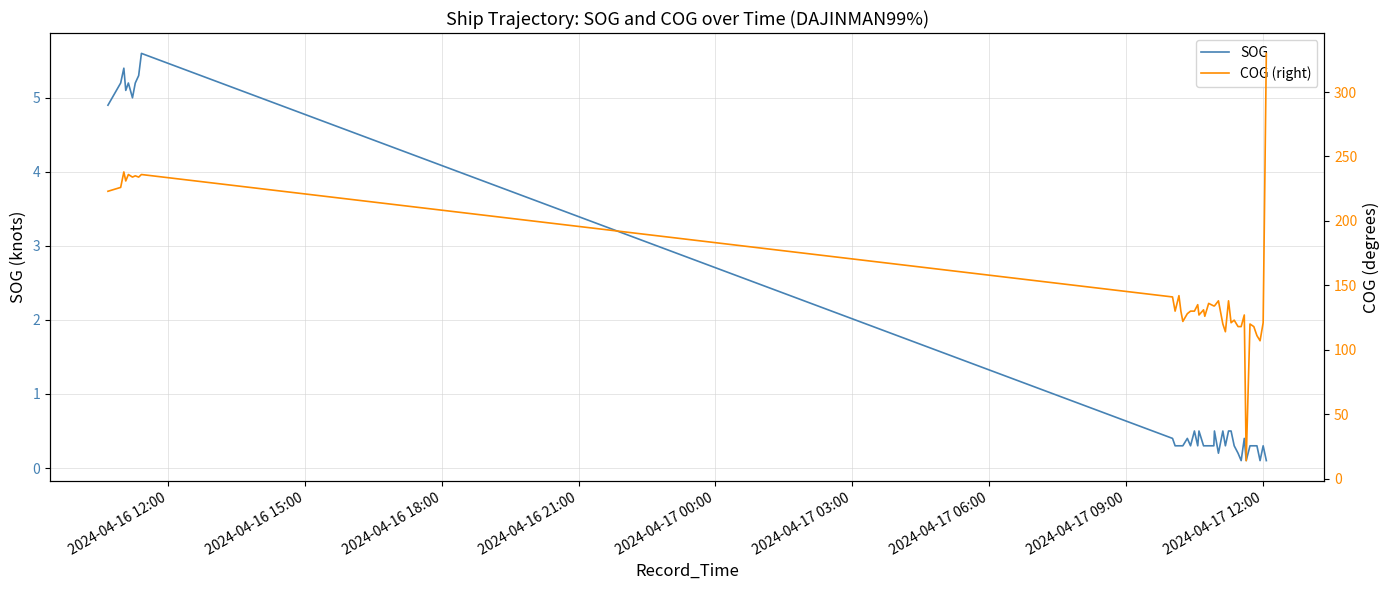

Rank the series by their average value, from highest to lowest.

COG (right), SOG